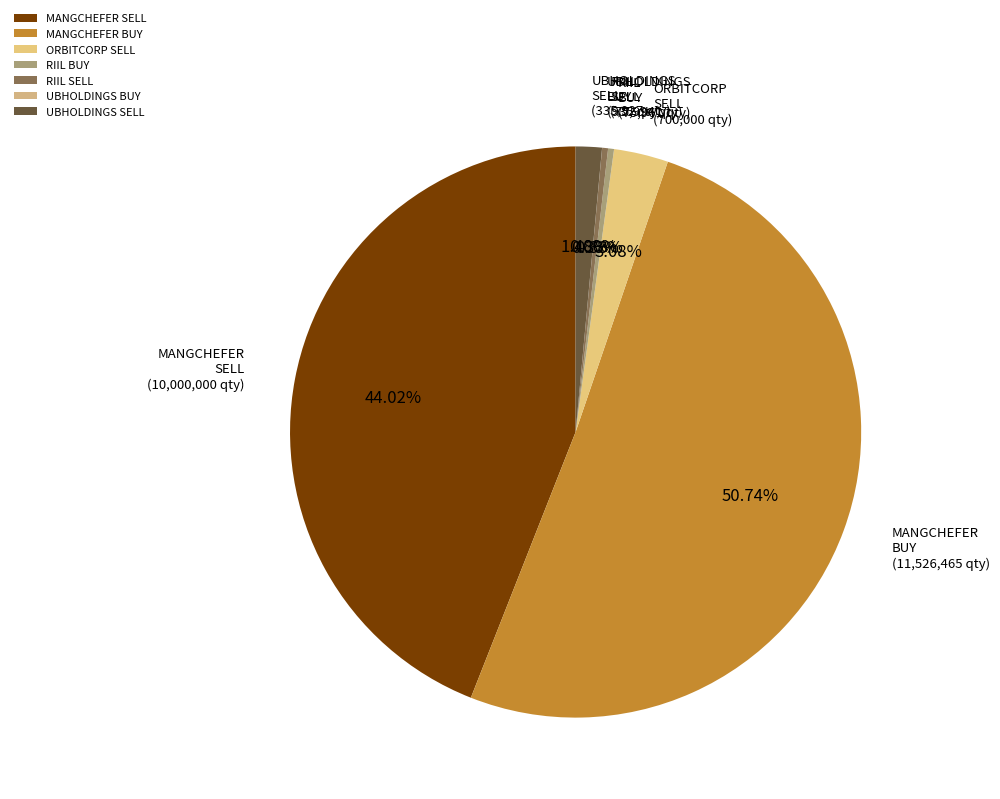

What is the largest slice in the pie chart?

MANGCHEFER BUY